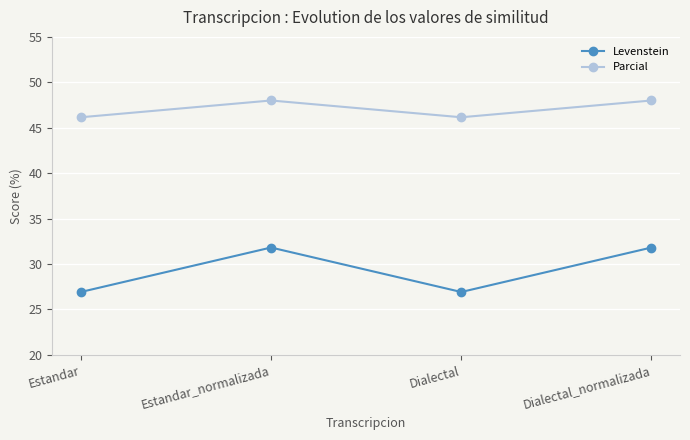

What is the difference between the highest and lowest values at Dialectal?

19.2